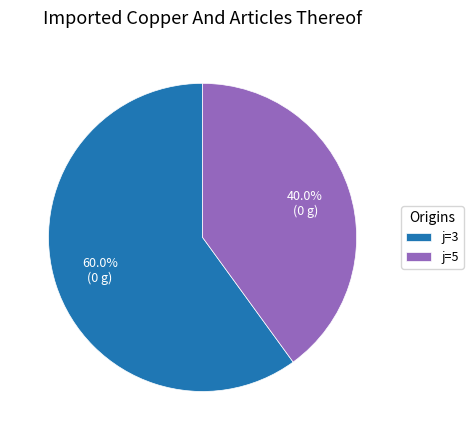

Which category has the smallest portion of the pie?

j=5